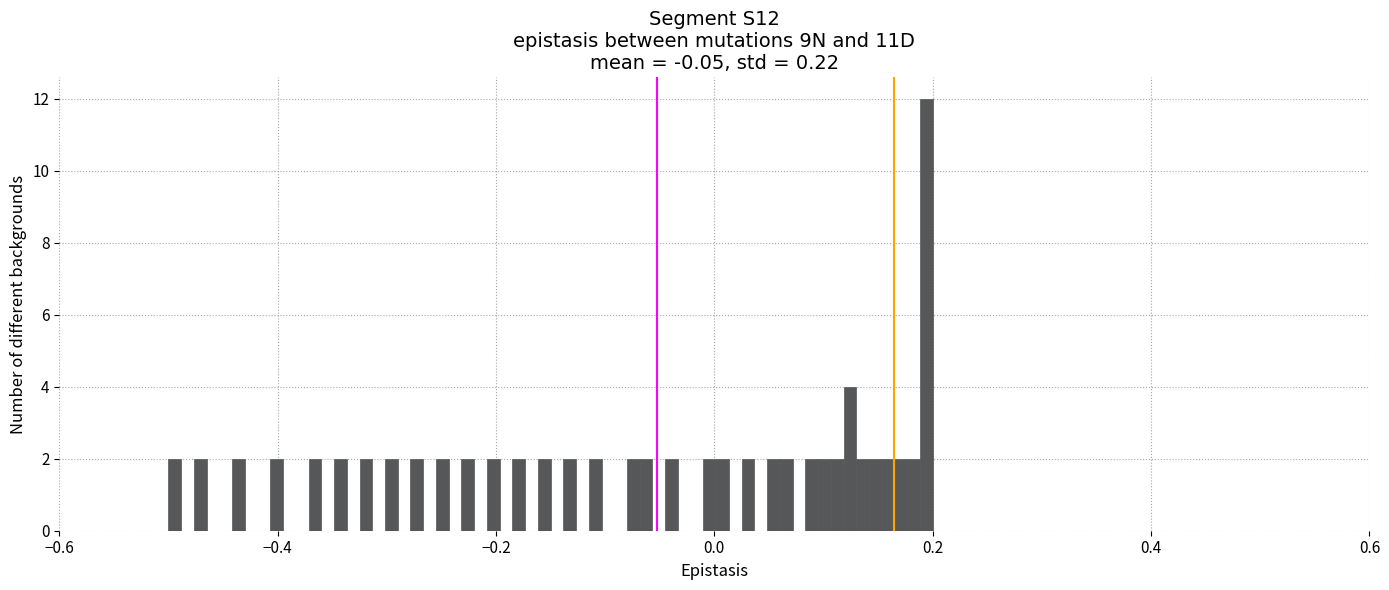

Read against the x-axis, roughly where is the centre of the tallest bar?

0.20